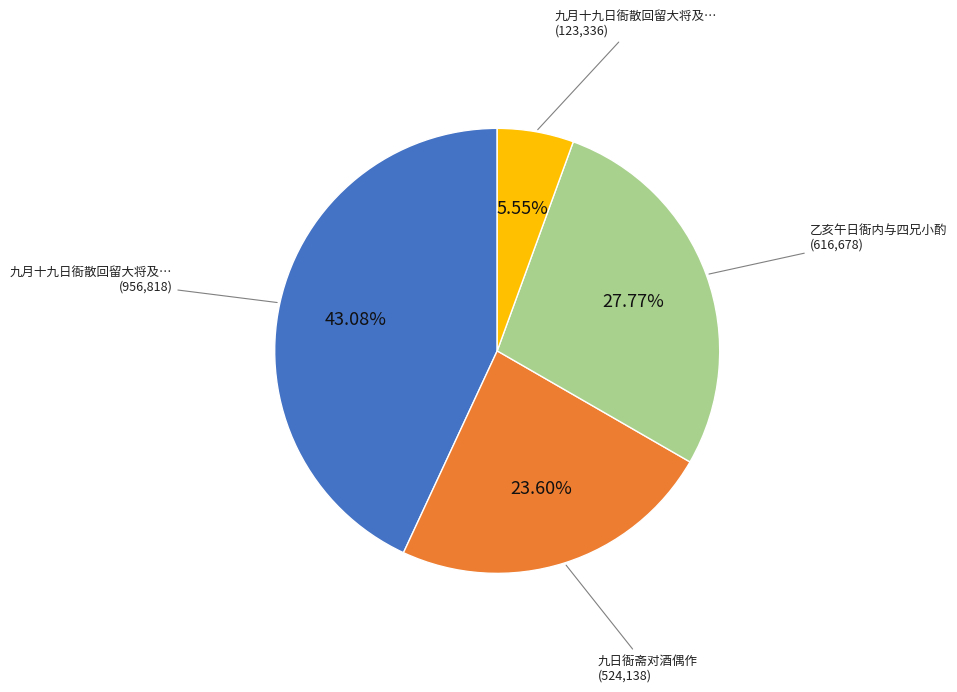

Count the number of slices in the pie.

4